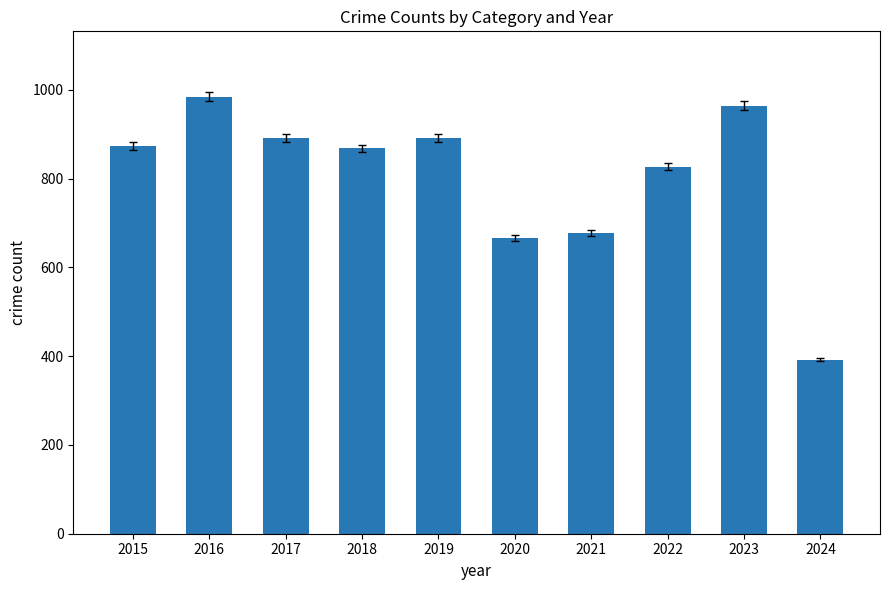

What is the sum of the values at 2018 and 2017?

1760